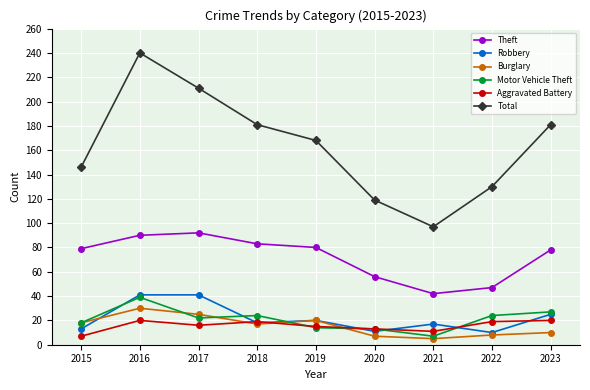

The Aggravated Battery series shows 11 at 2021. True or false?

True